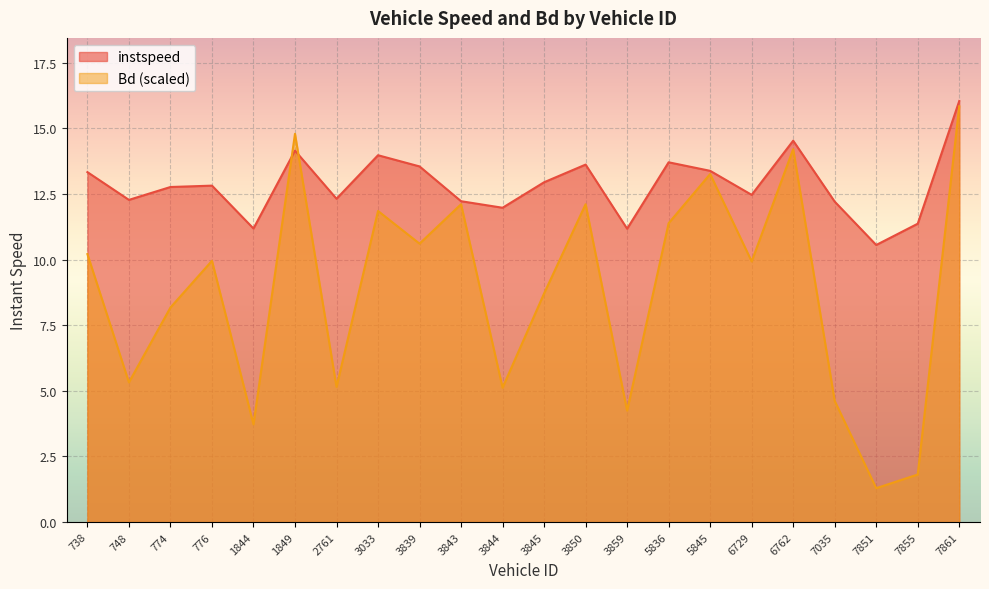

The instspeed series shows 6.4 at 3033. True or false?

False